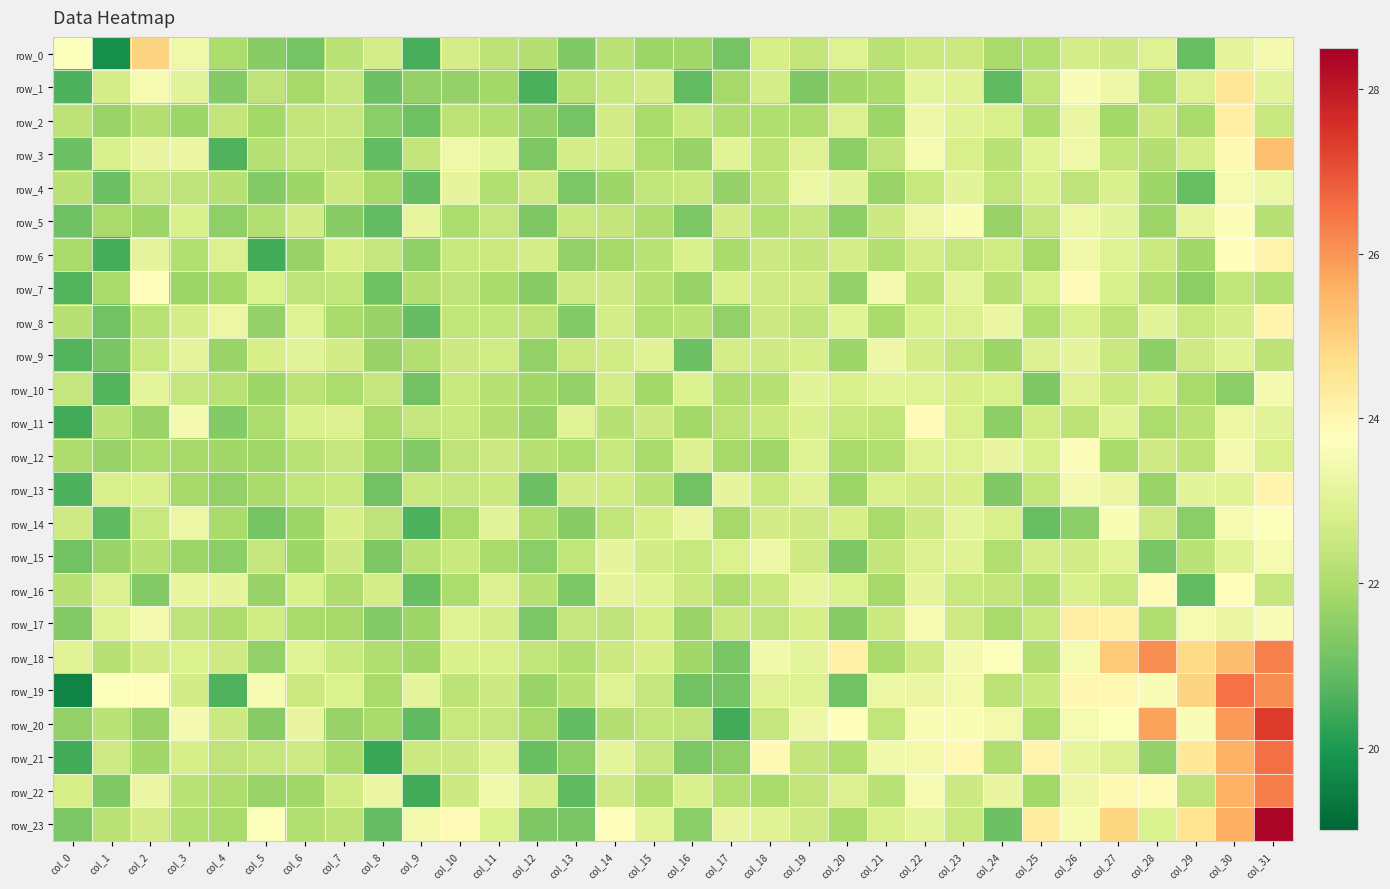

How many categories are shown in the chart?

32